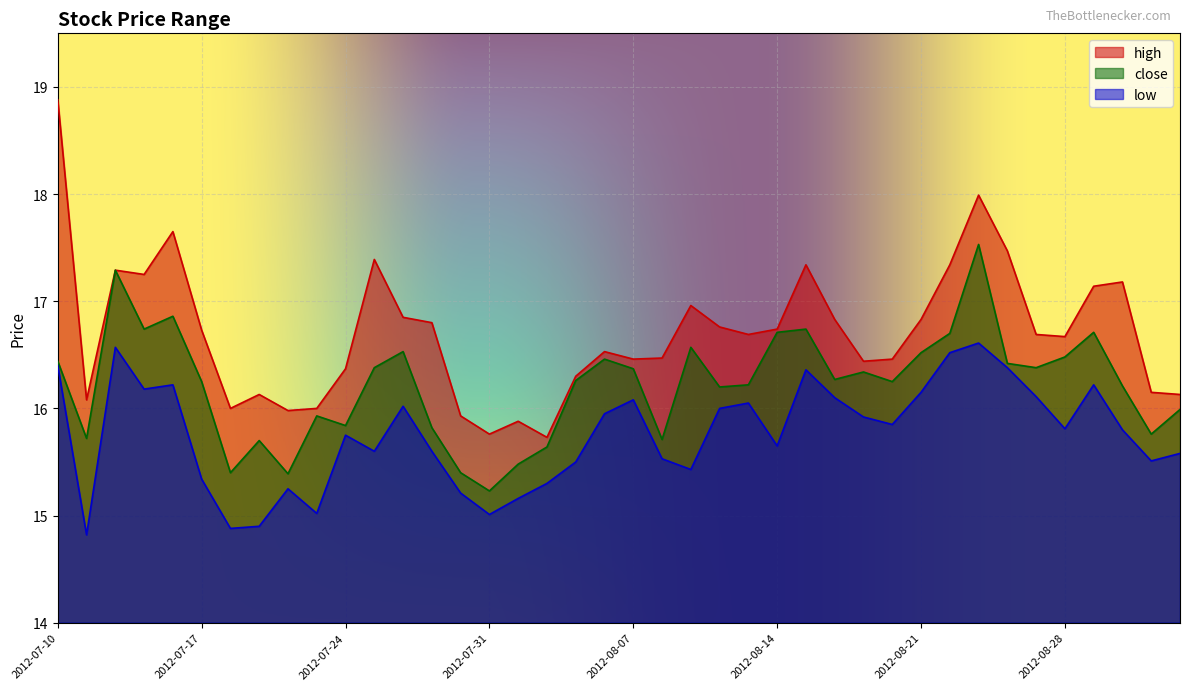

Which series has the largest total across all categories?

high